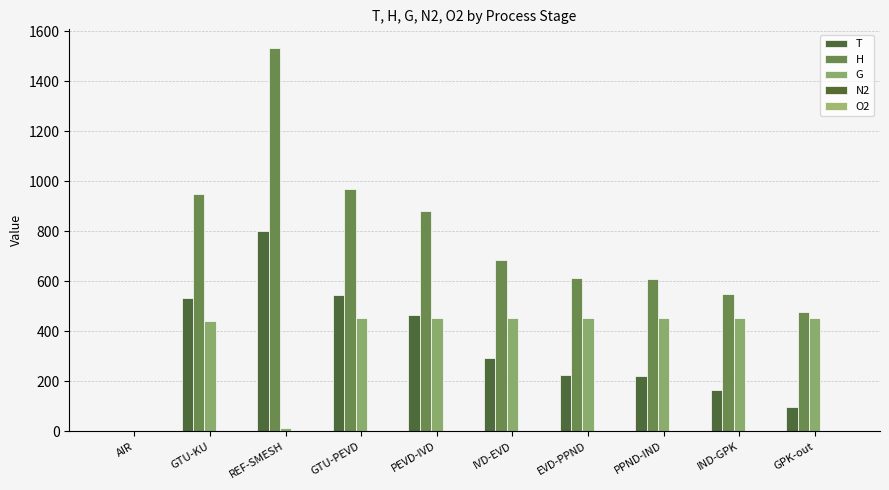

How many data points in G are above 455?

7